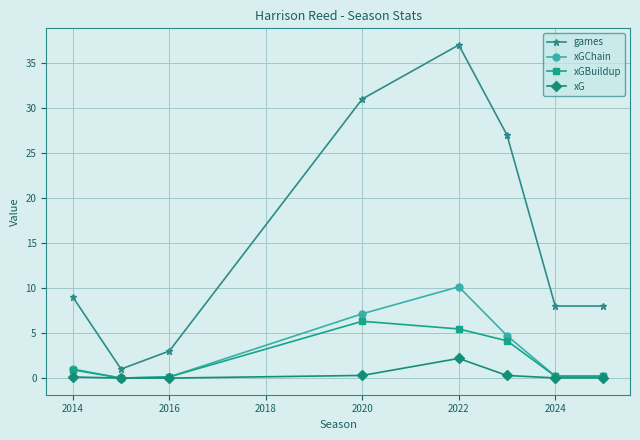

Which series has the widest spread of values?

games